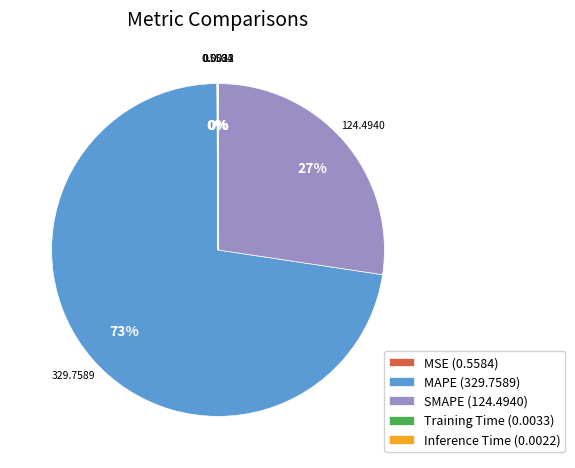

Does any single category account for the majority?

Yes